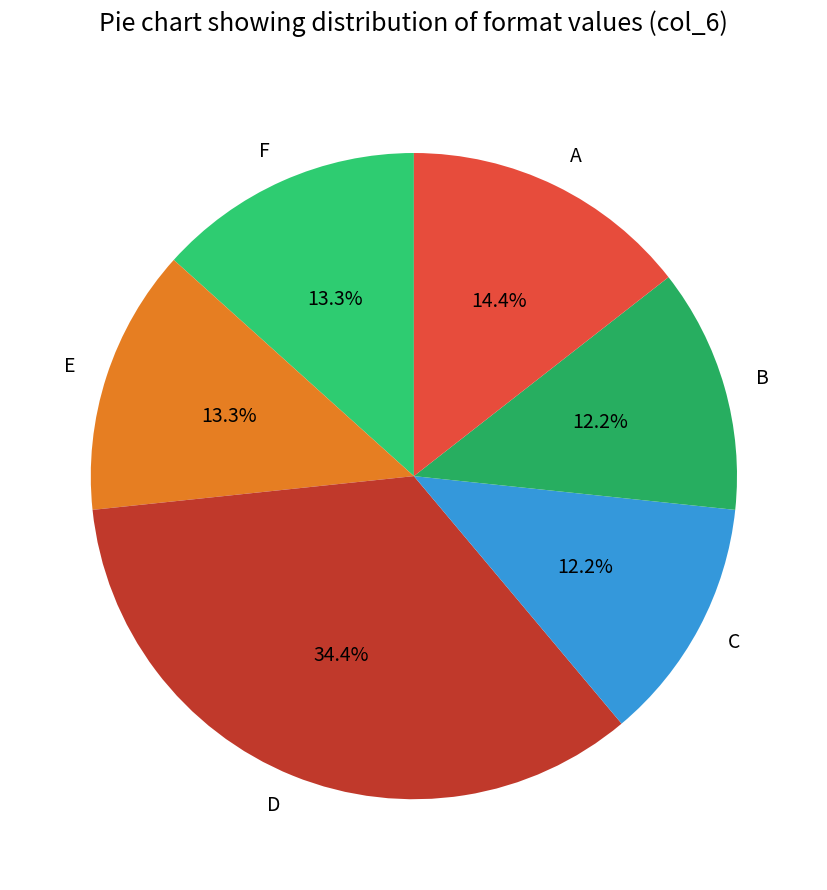

Does E represent more than half of the total?

No